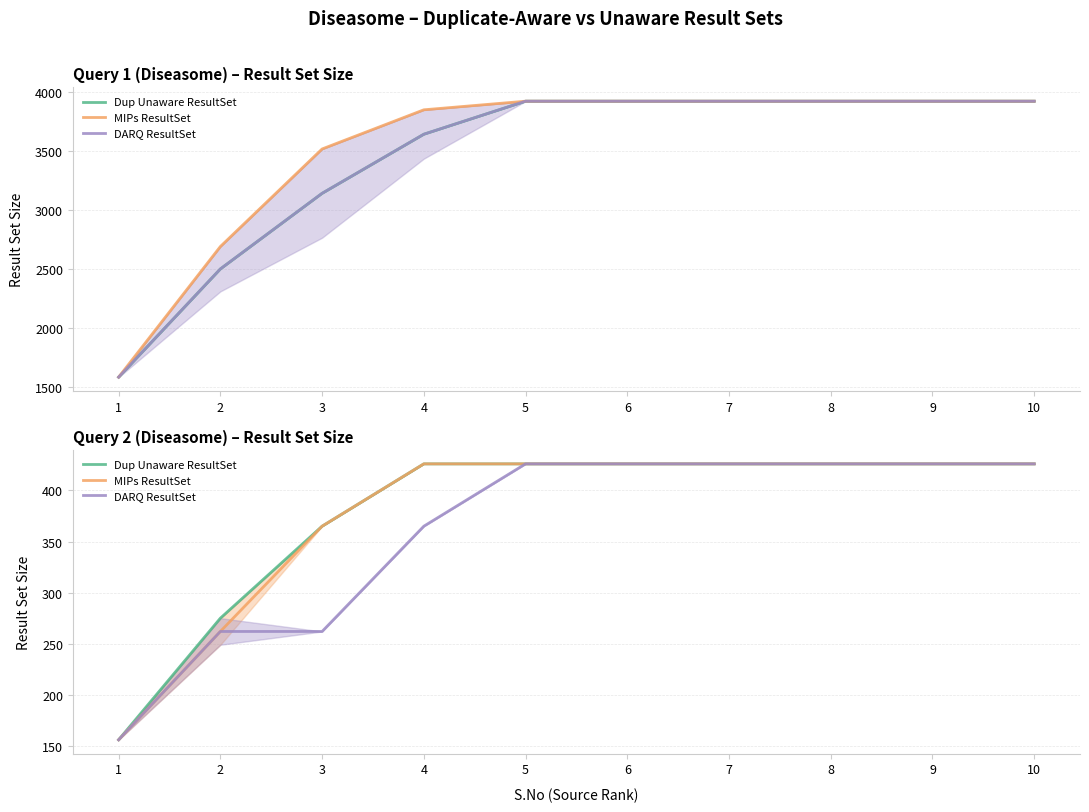

True or false: MIPs ResultSet and DARQ ResultSet intersect in this chart.

False